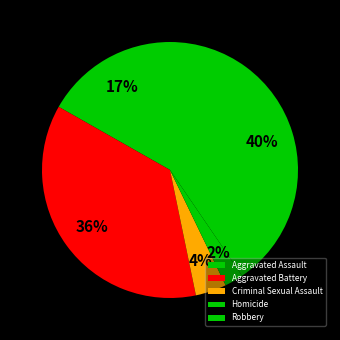

Count the number of slices in the pie.

5